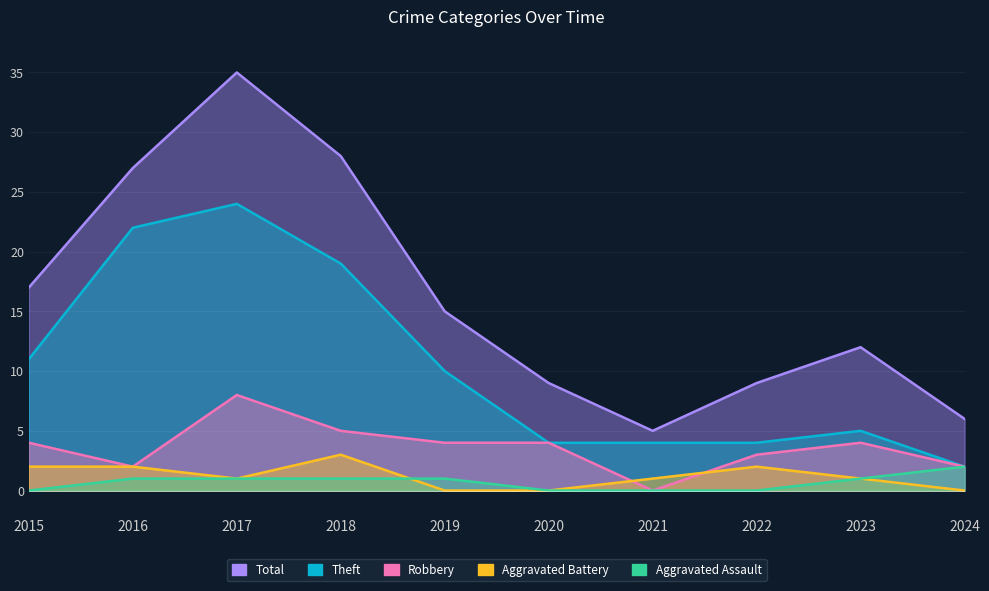

What are all the series names shown in the legend?

Total, Theft, Robbery, Aggravated Battery, Aggravated Assault